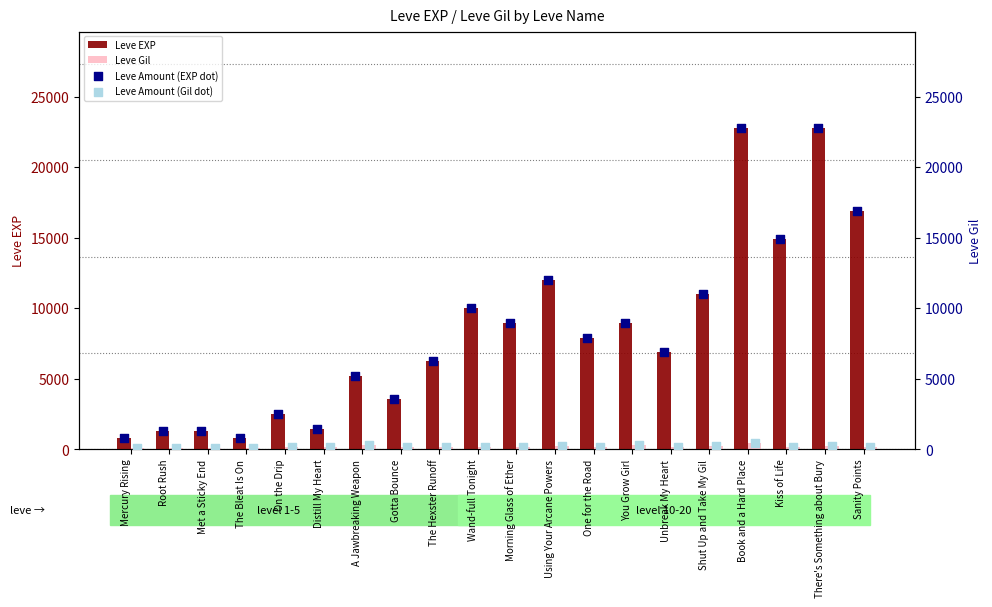

Which series contains the highest Y value?

Leve EXP